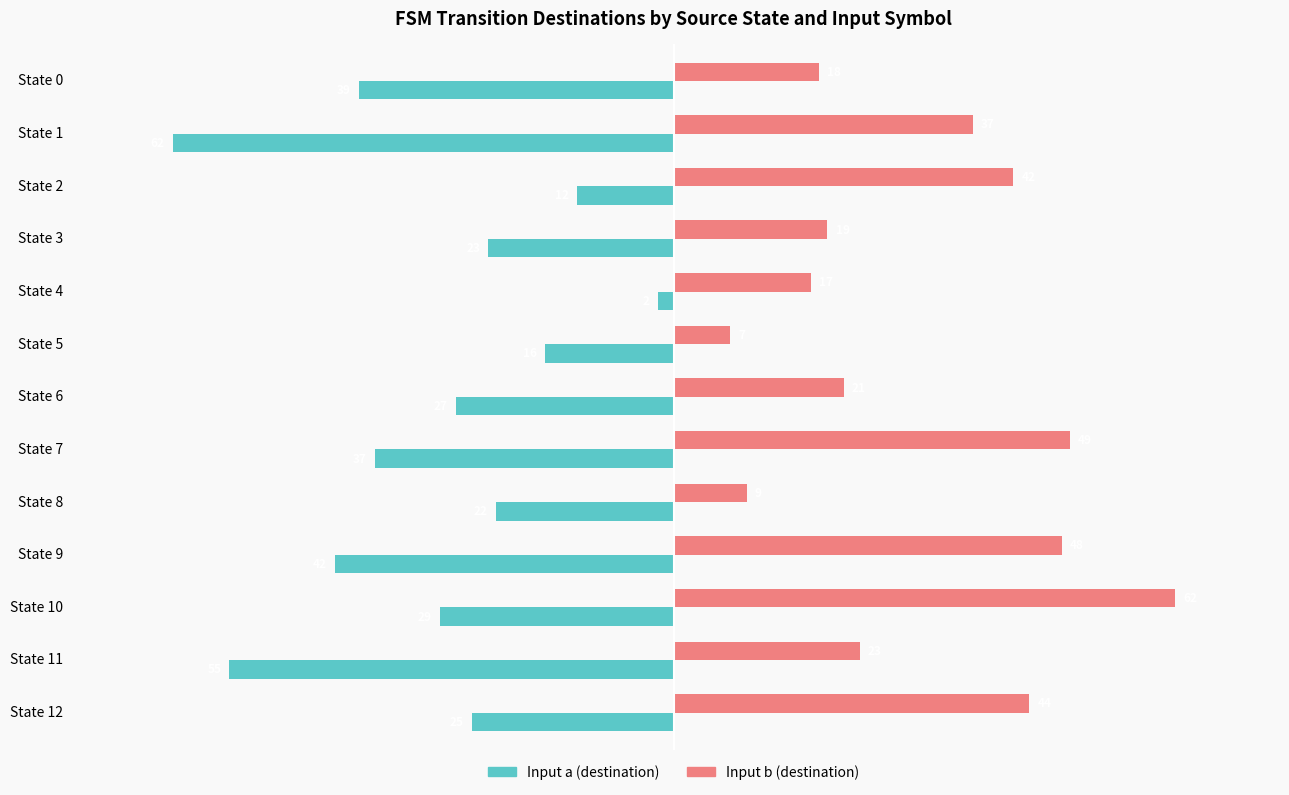

Which label corresponds to the largest value in the chart?

State 10